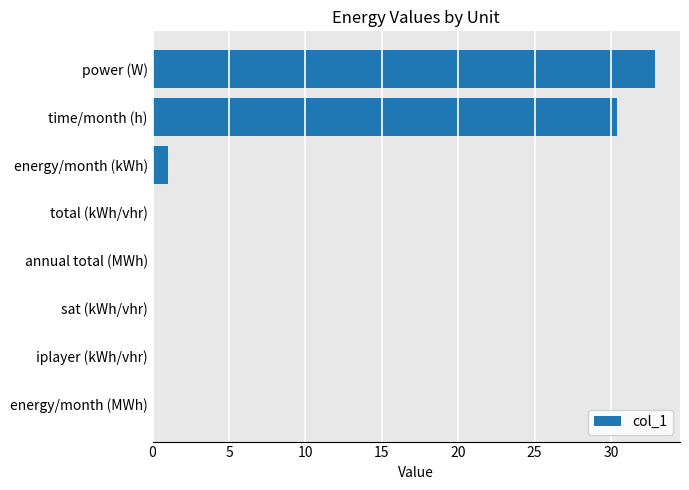

True or false: the data shows 0.0 at energy/month (MWh).

True